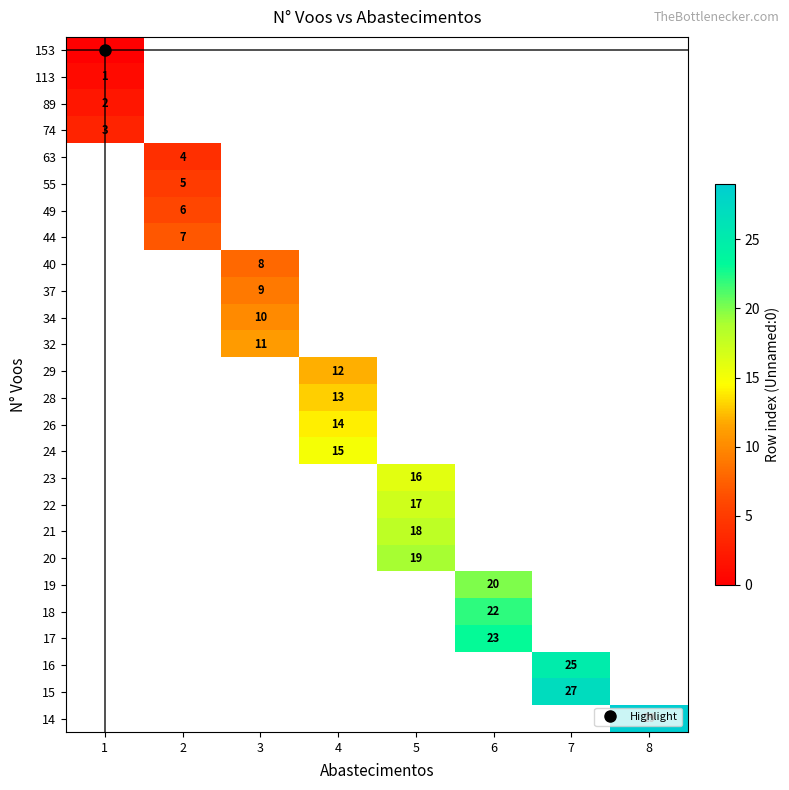

Which category has the lowest value across all series?

1